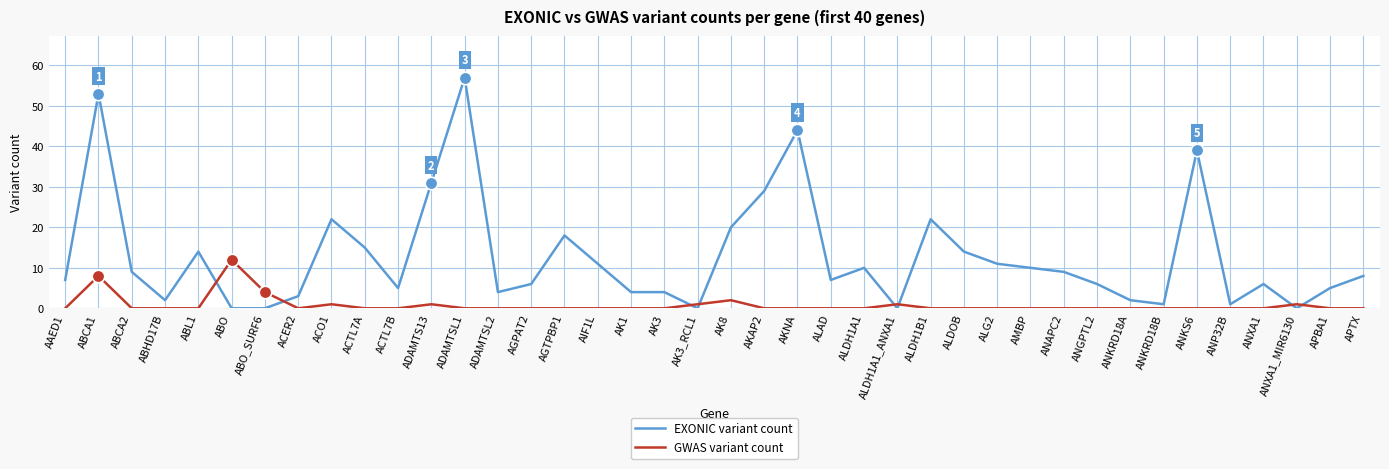

True or false: GWAS variant count has a value of 0 at AK3.

True